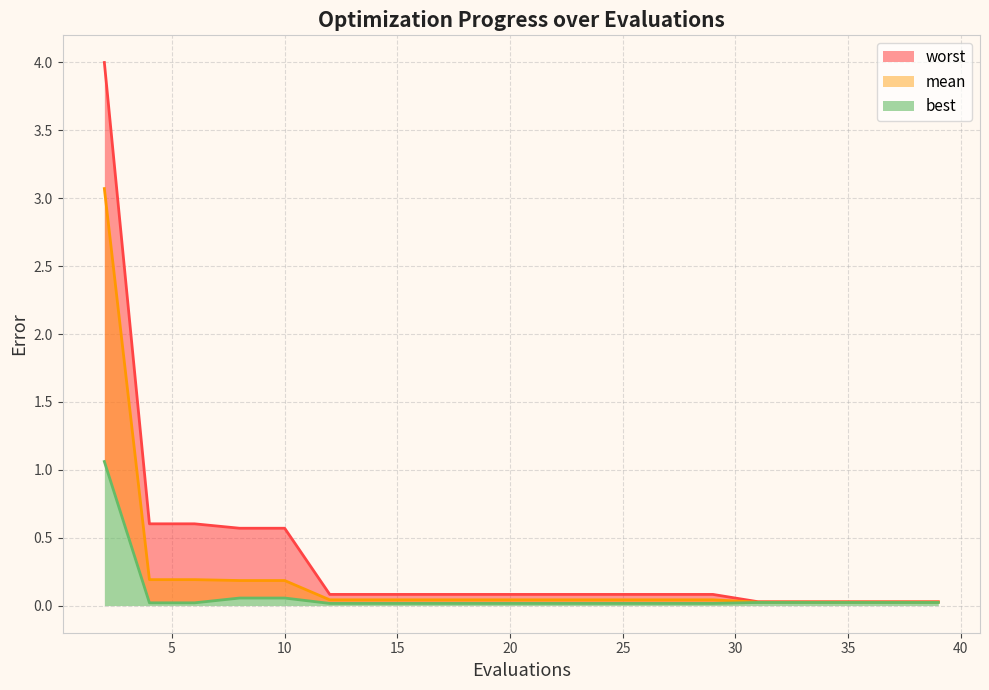

What is the highest value of the best series?

1.1